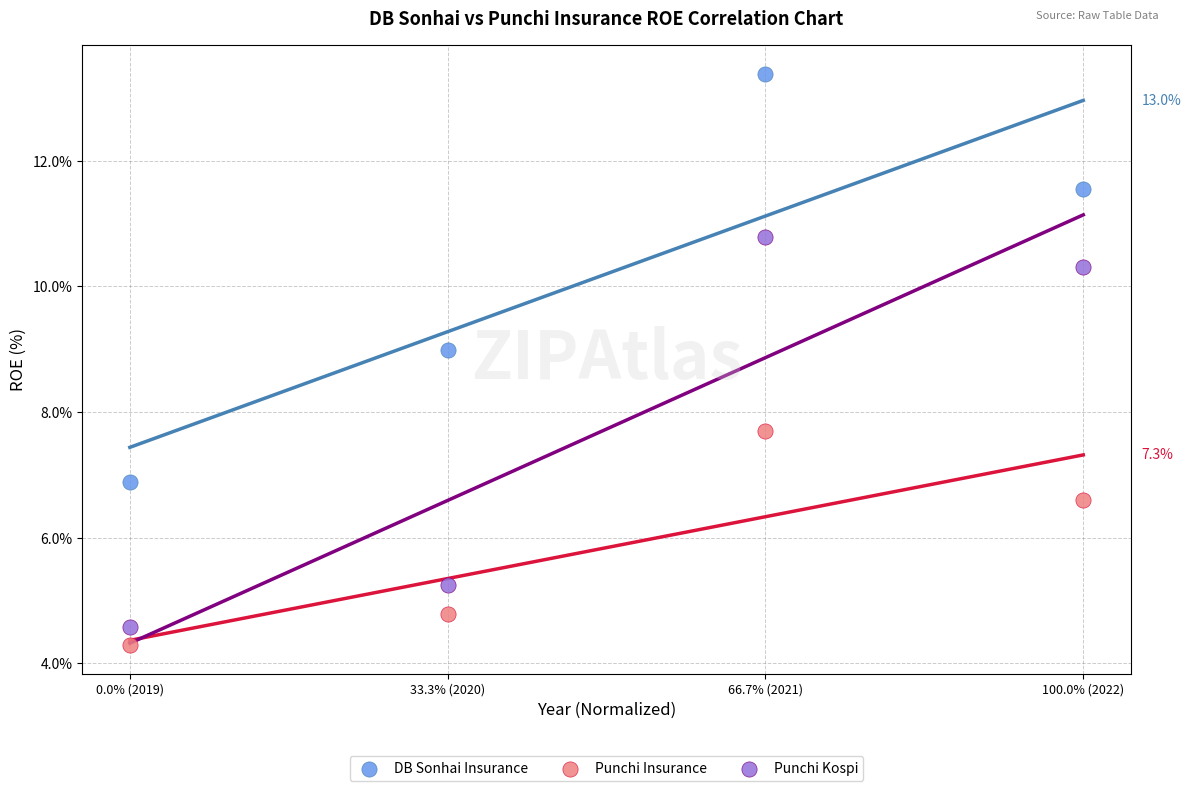

What are all the series names shown in the legend?

DB Sonhai Insurance, Punchi Insurance, Punchi Kospi